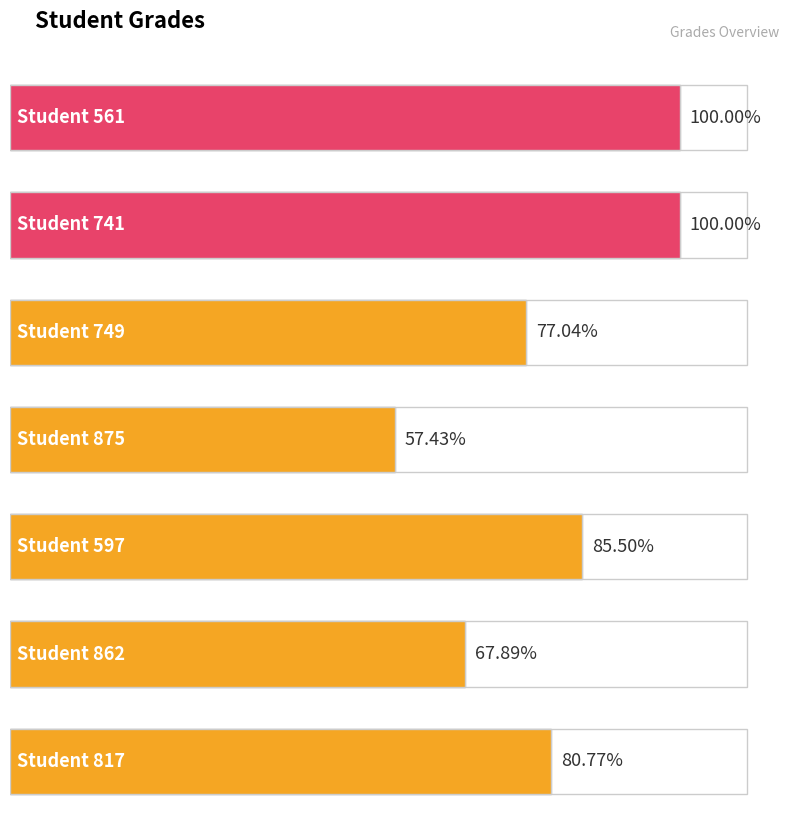

Where is the data nearest to the value 78?

749